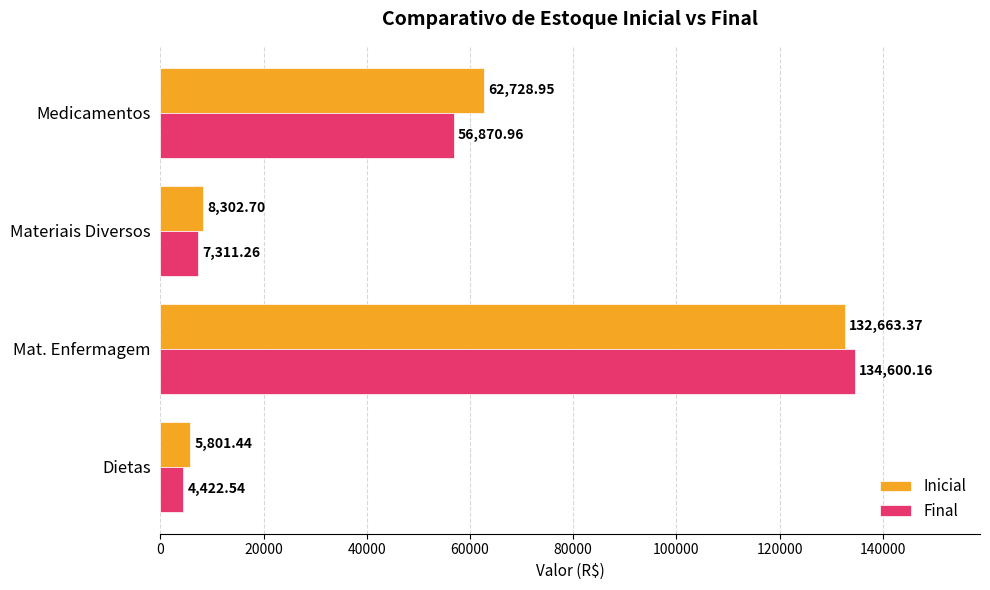

Is the value of Inicial at Materiais Diversos greater than the value of Final at Materiais Diversos?

Yes